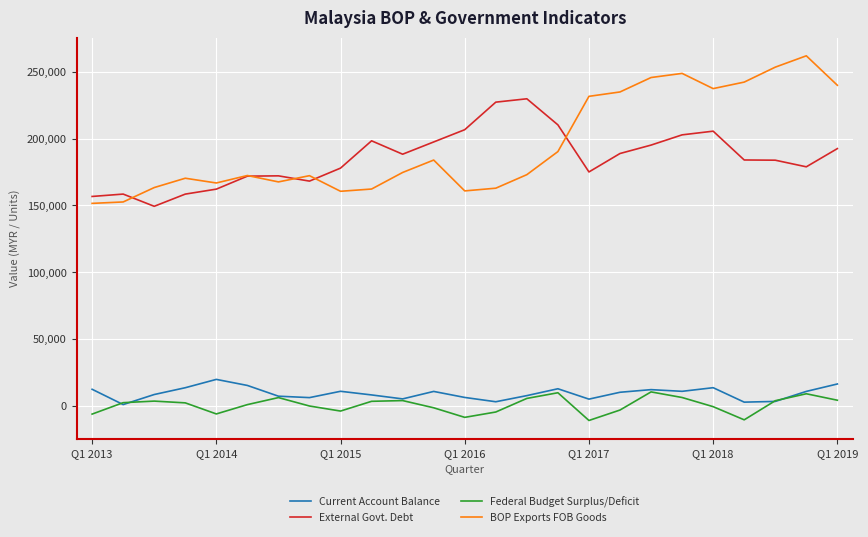

True or false: BOP Exports FOB Goods and Current Account Balance cross at least once.

False